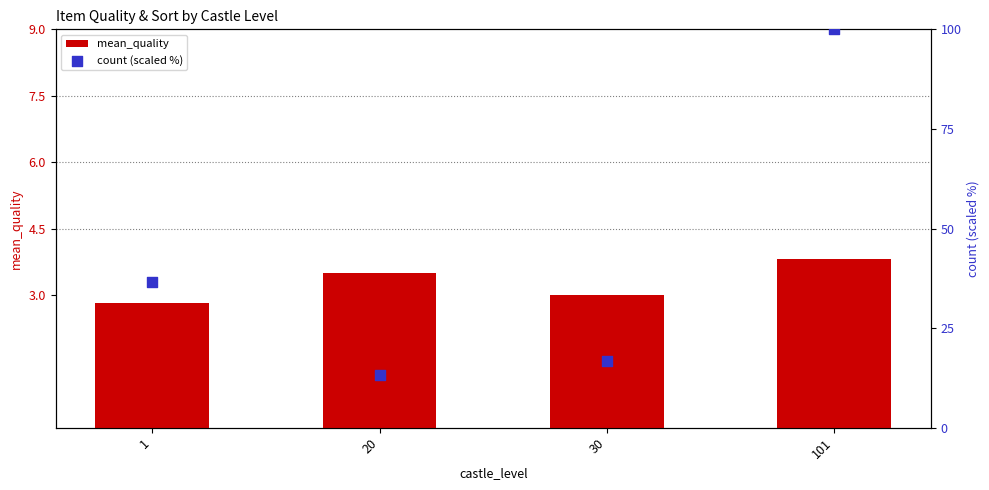

Which series has the widest spread of Y values?

count (scaled %)